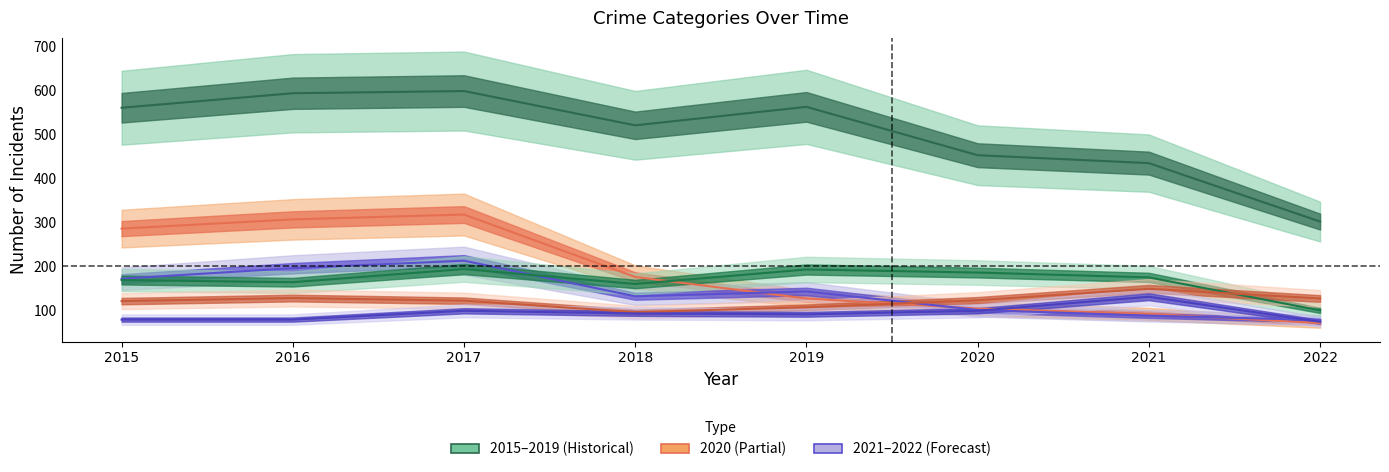

At 2017, list the series in order from smallest to largest.

Aggravated Assault, Motor Vehicle Theft, Aggravated Battery, Robbery, Burglary, Theft